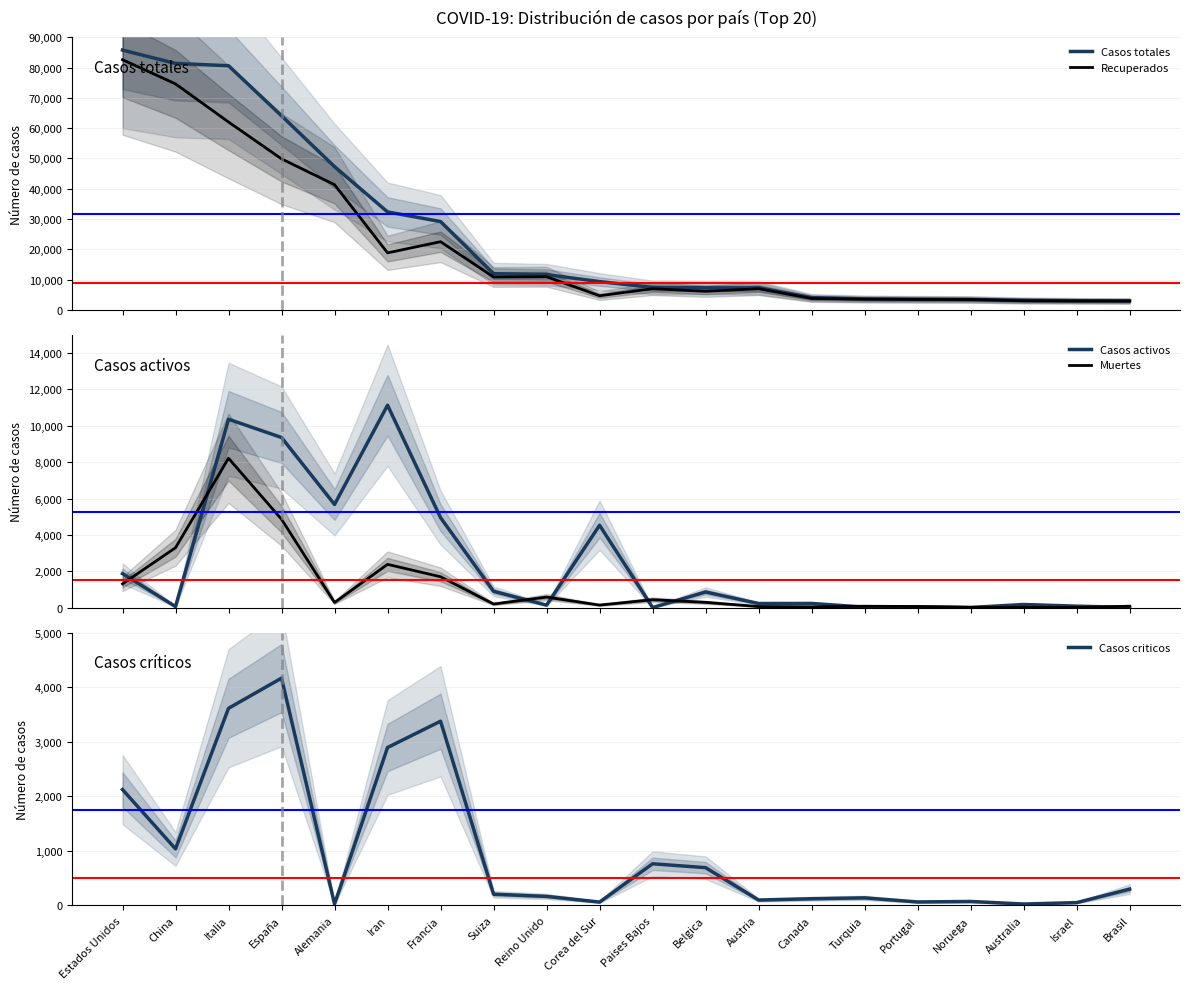

Which category has the lowest value in the Recuperados series?

Brasil